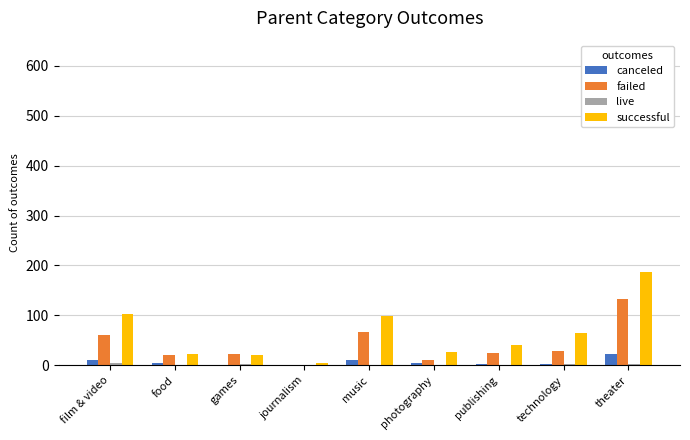

How many groups of bars are there?

9